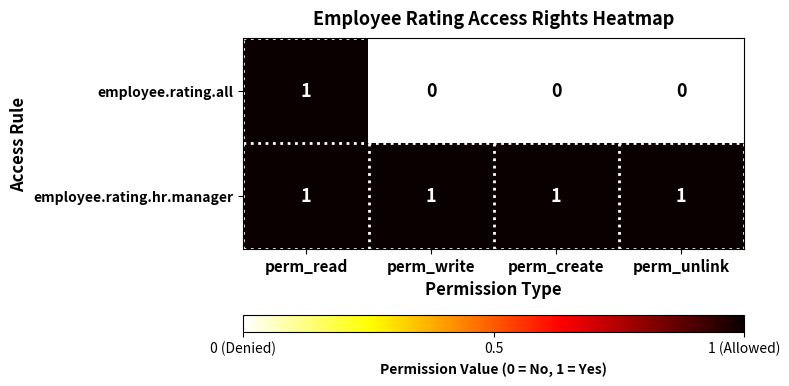

The employee.rating.hr.manager series shows 1 at perm_unlink. True or false?

True